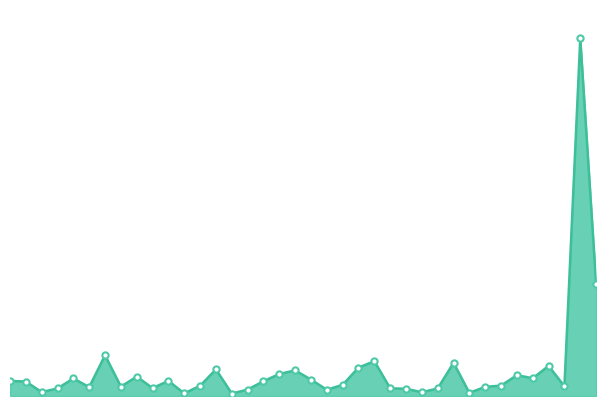

Reading right to left, transcribe all the data shown in this chart.

68.4	217.7	5.9	18.3	10.8	12.7	6.3	5.6	1.9	20.2	4.6	2.3	4.4	4.7	21.2	17.3	6.8	3.8	10.0	15.6	13.4	9.0	3.9	1.5	16.2	6.2	1.6	9.2	4.8	11.8	5.7	24.8	5.4	10.7	4.6	2.4	8.8	9.2